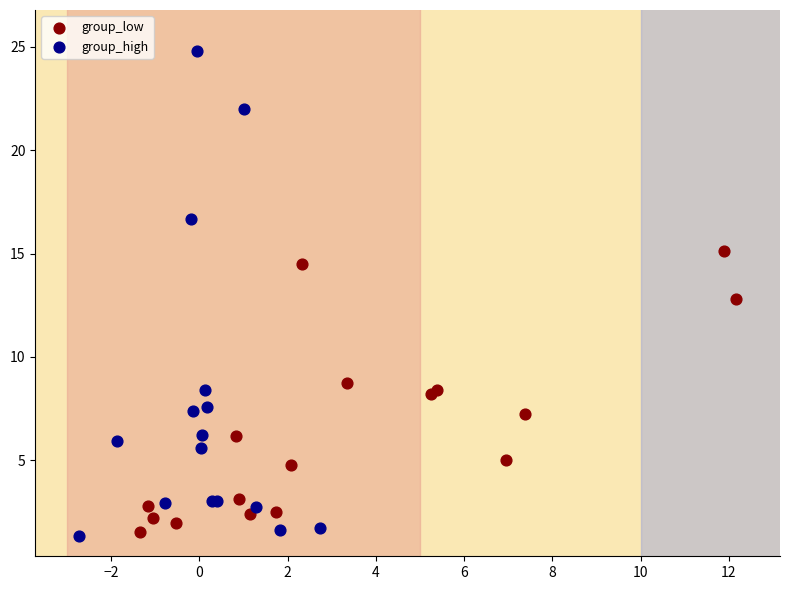

Which series has the largest Y range (max minus min)?

group_high